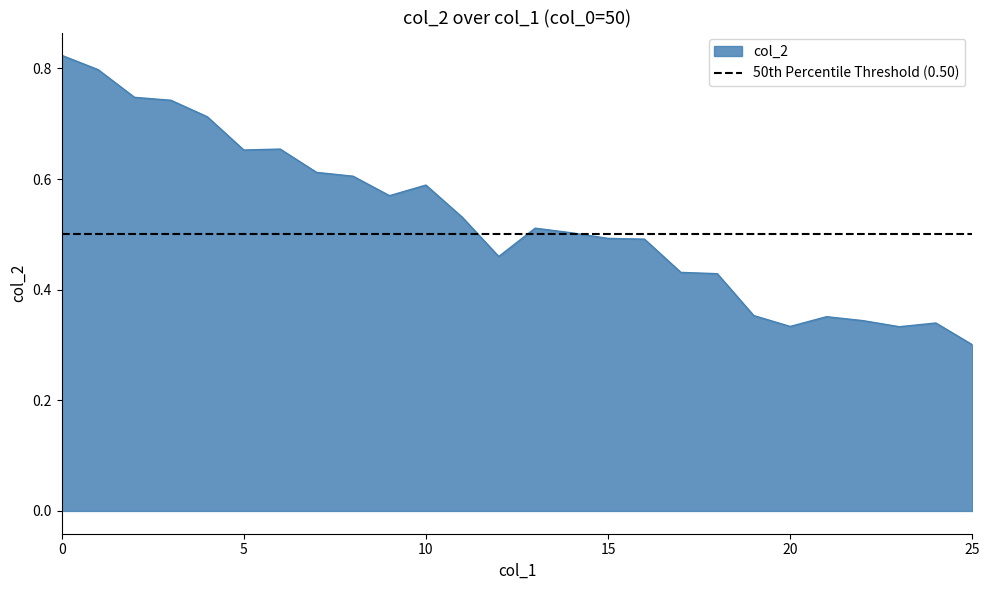

What is the difference between the second highest and second lowest values?

0.5